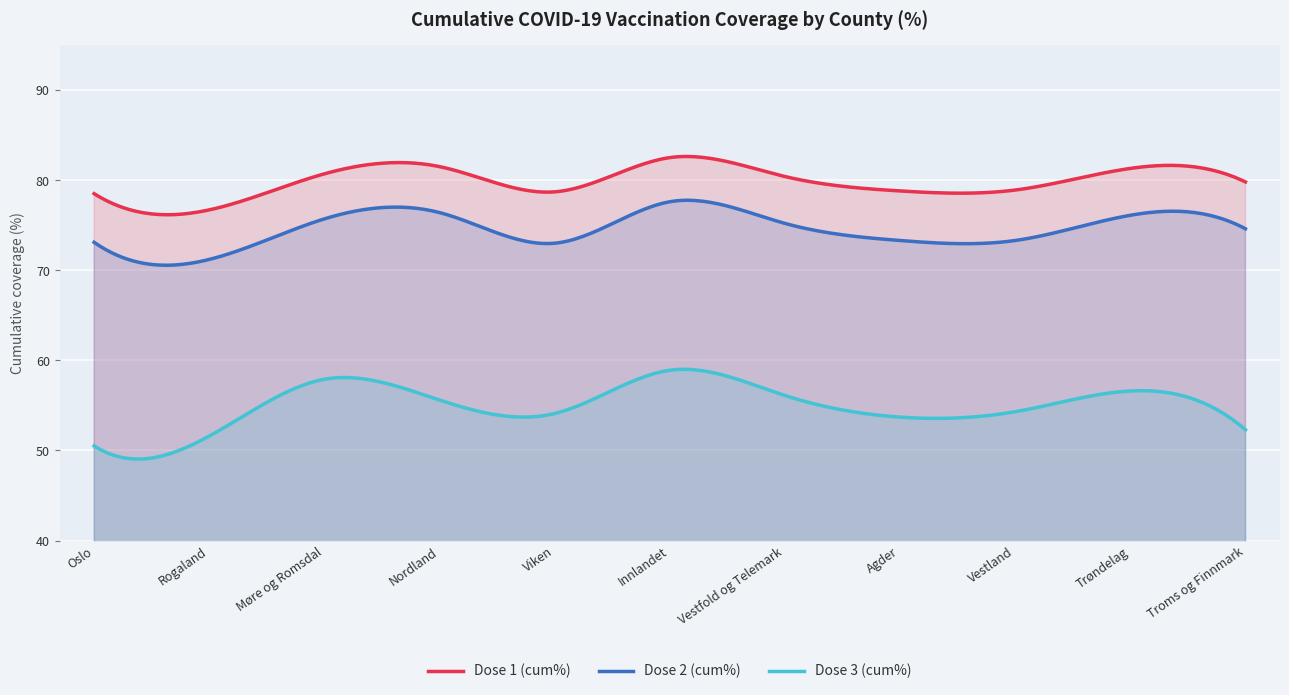

What is the sum of all Dose 2 (cum%) values?

22363.7